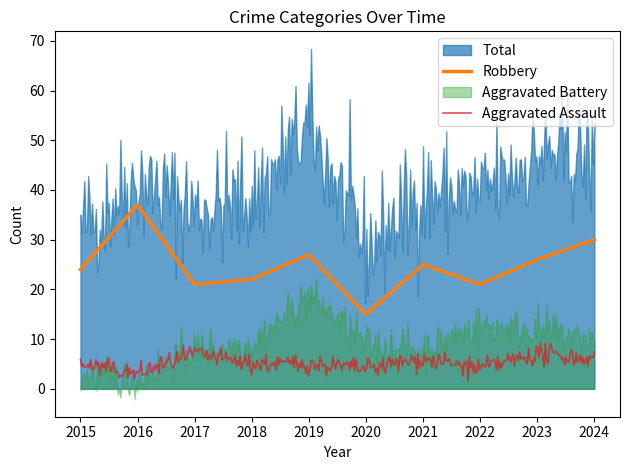

How many categories are shown in the chart?

10